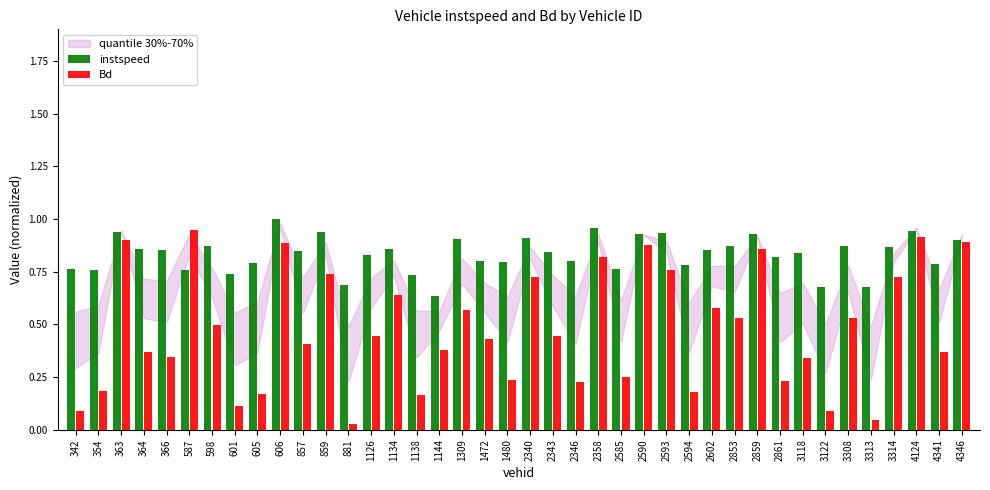

Which series changed the most between 2594 and 4346?

Bd